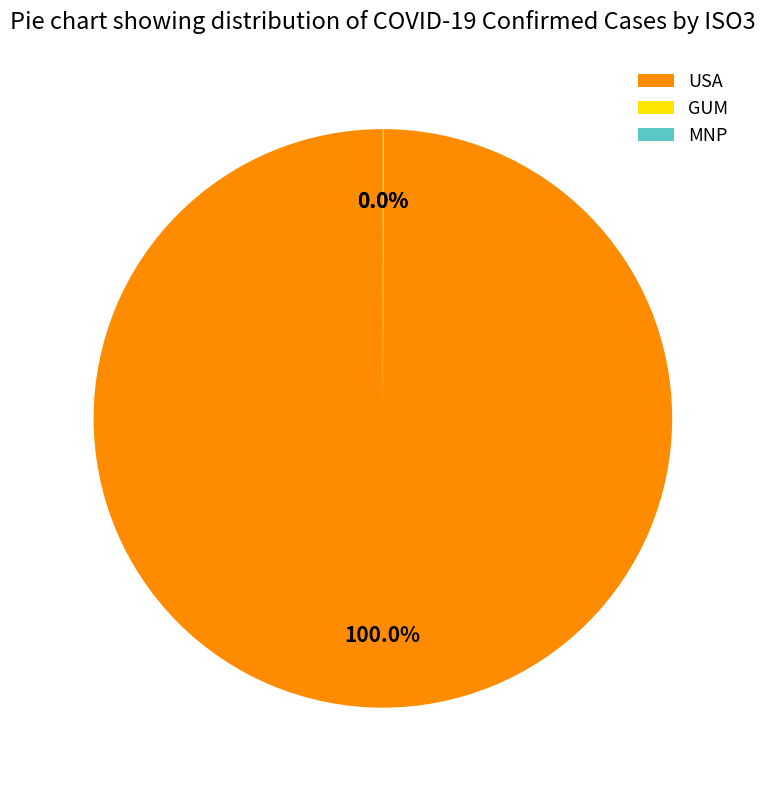

Which category has the biggest portion of the pie?

USA